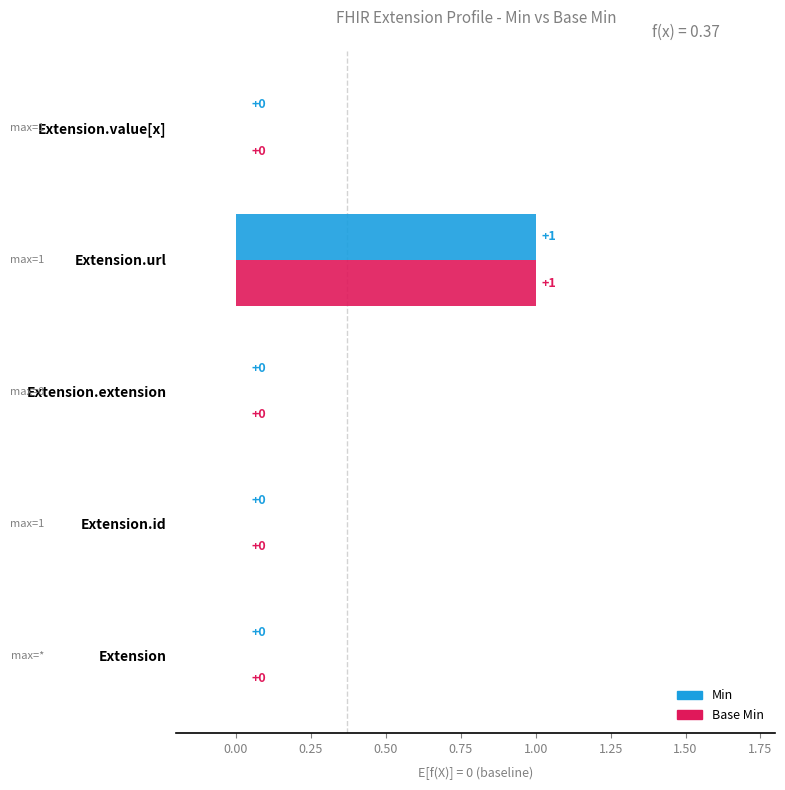

At which category does the chart reach its peak across all series?

Extension.url